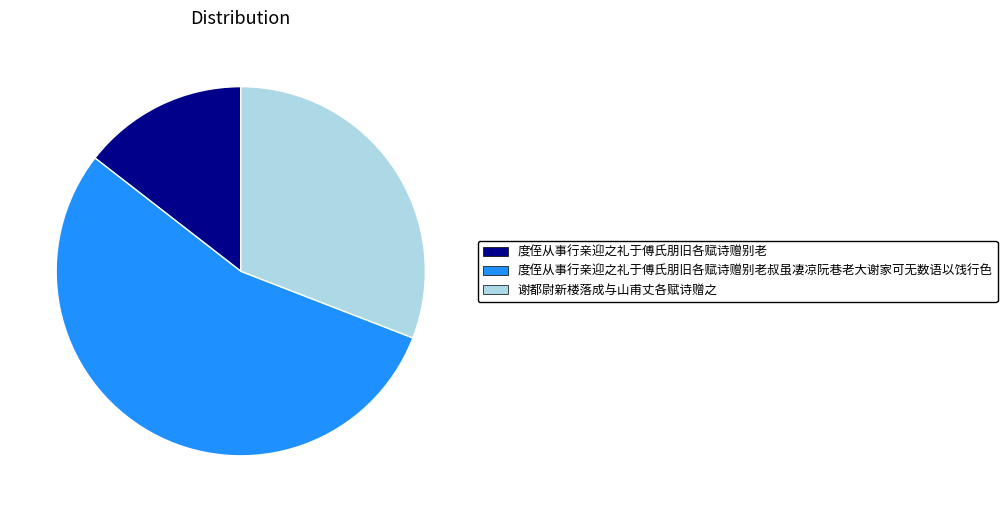

Is 谢都尉新楼落成与山甫丈各赋诗赠之 the majority of the pie?

No